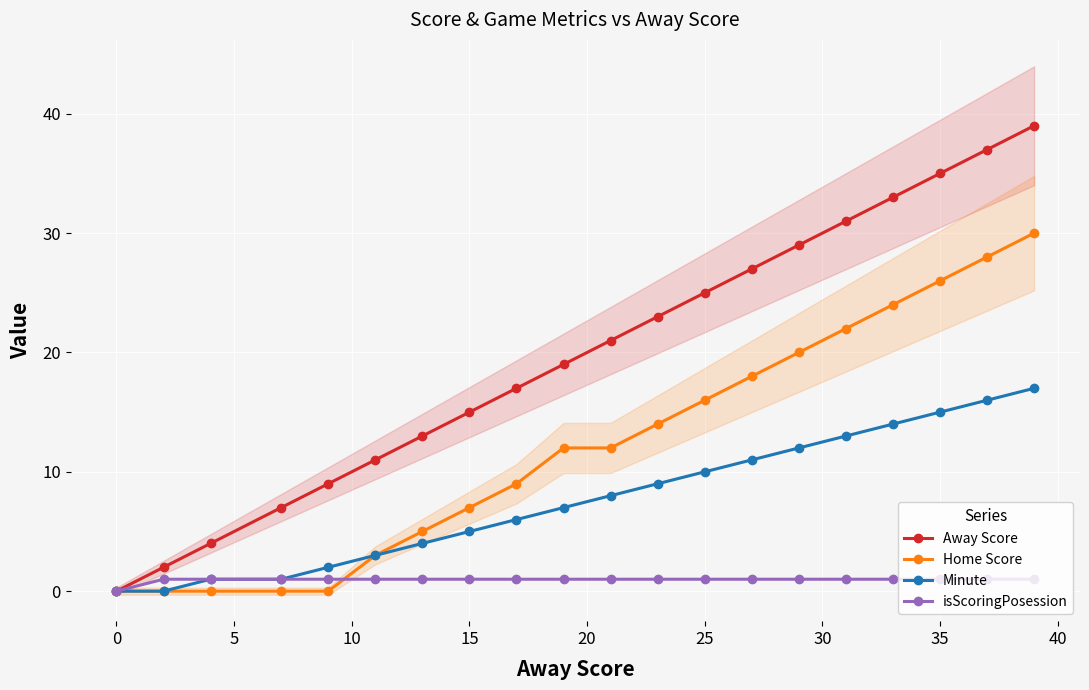

What is the maximum value shown in the chart?

39